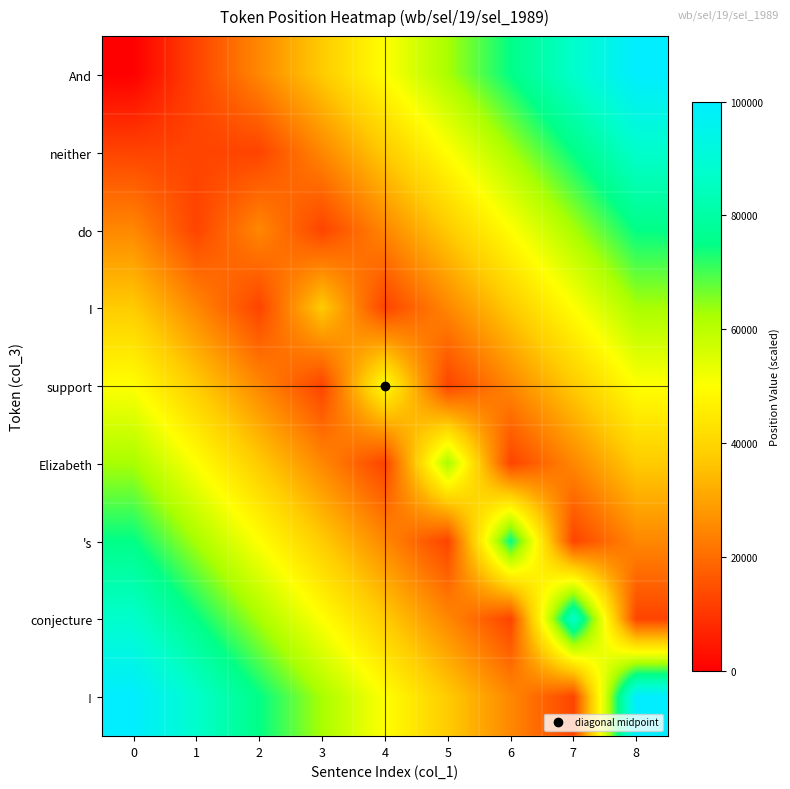

Reading left to right, list all the values displayed in this chart.

And: 0=0	1=12500	2=25000	3=37500	4=50000	5=62500	6=75000	7=87500	8=100000
neither: 0=12500	1=12500	2=12500	3=25000	4=37500	5=50000	6=62500	7=75000	8=87500
do: 0=25000	1=12500	2=25000	3=12500	4=25000	5=37500	6=50000	7=62500	8=75000
I: 0=37500	1=25000	2=12500	3=37500	4=12500	5=25000	6=37500	7=50000	8=62500
support: 0=50000	1=37500	2=25000	3=12500	4=50000	5=12500	6=25000	7=37500	8=50000
Elizabeth: 0=62500	1=50000	2=37500	3=25000	4=12500	5=62500	6=12500	7=25000	8=37500
's: 0=75000	1=62500	2=50000	3=37500	4=25000	5=12500	6=75000	7=12500	8=25000
conjecture: 0=87500	1=75000	2=62500	3=50000	4=37500	5=25000	6=12500	7=87500	8=12500
!: 0=100000	1=87500	2=75000	3=62500	4=50000	5=37500	6=25000	7=12500	8=100000